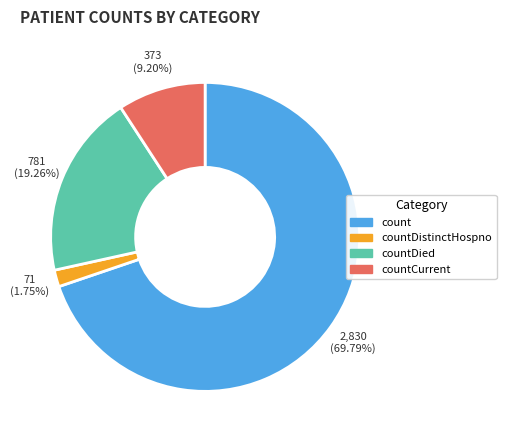

Does any single category account for the majority?

Yes